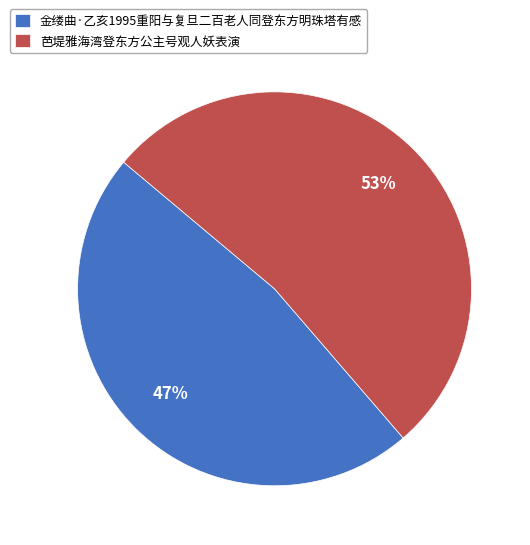

Count the number of slices in the pie.

2